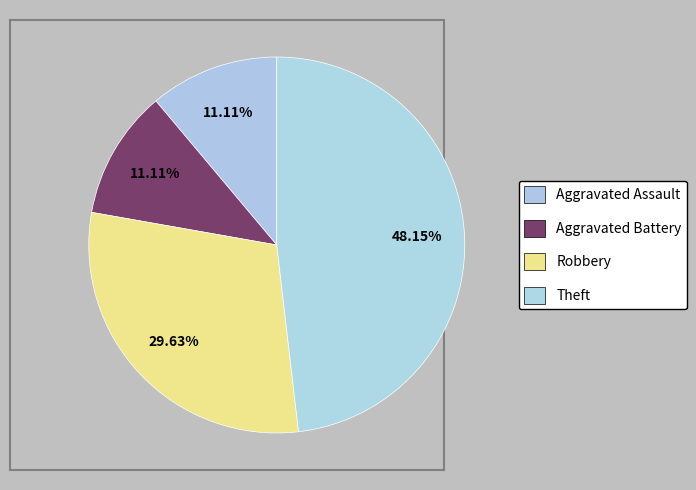

What is the change in value from Aggravated Assault to Theft?

+10